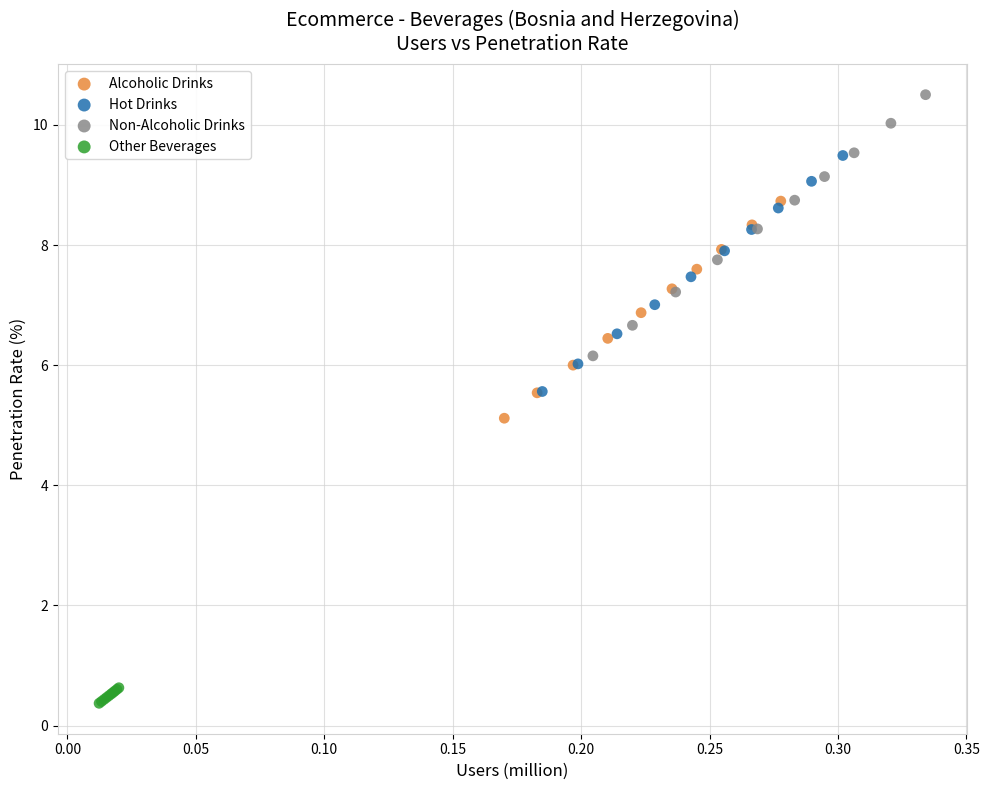

Which series has the largest Y range (max minus min)?

Non-Alcoholic Drinks